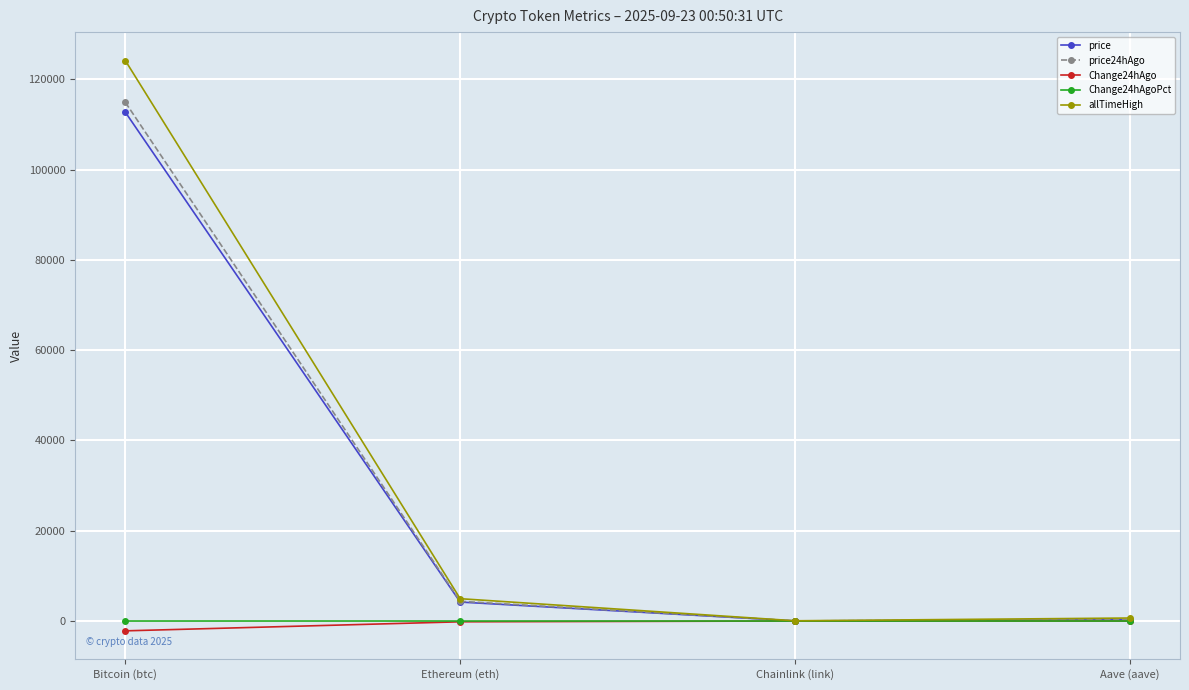

What is the label of the 1st point from the left?

Bitcoin (btc)